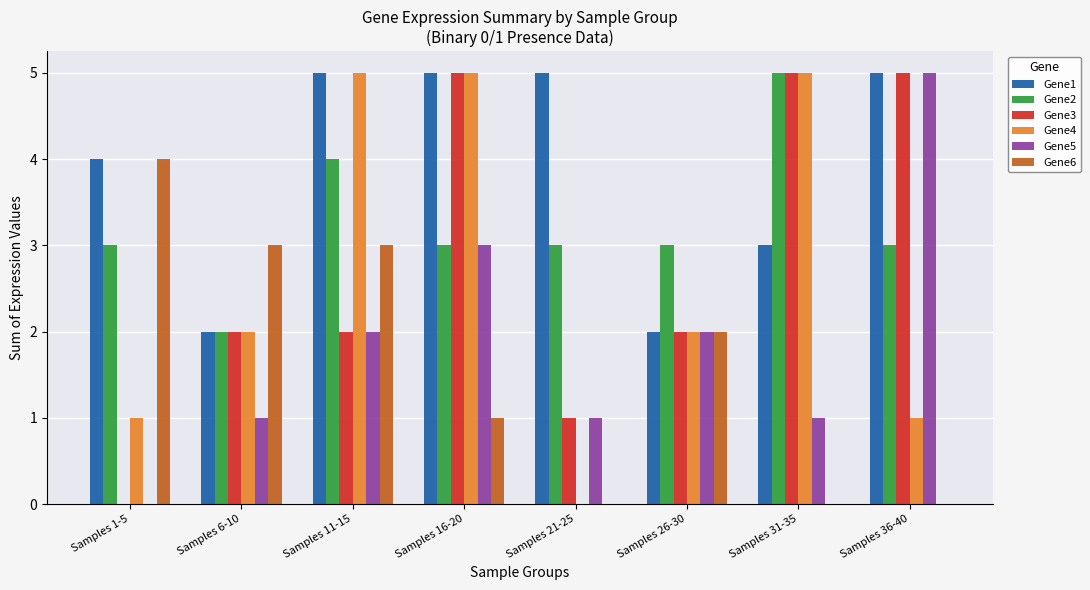

What is the sum of all Gene4 values?

21